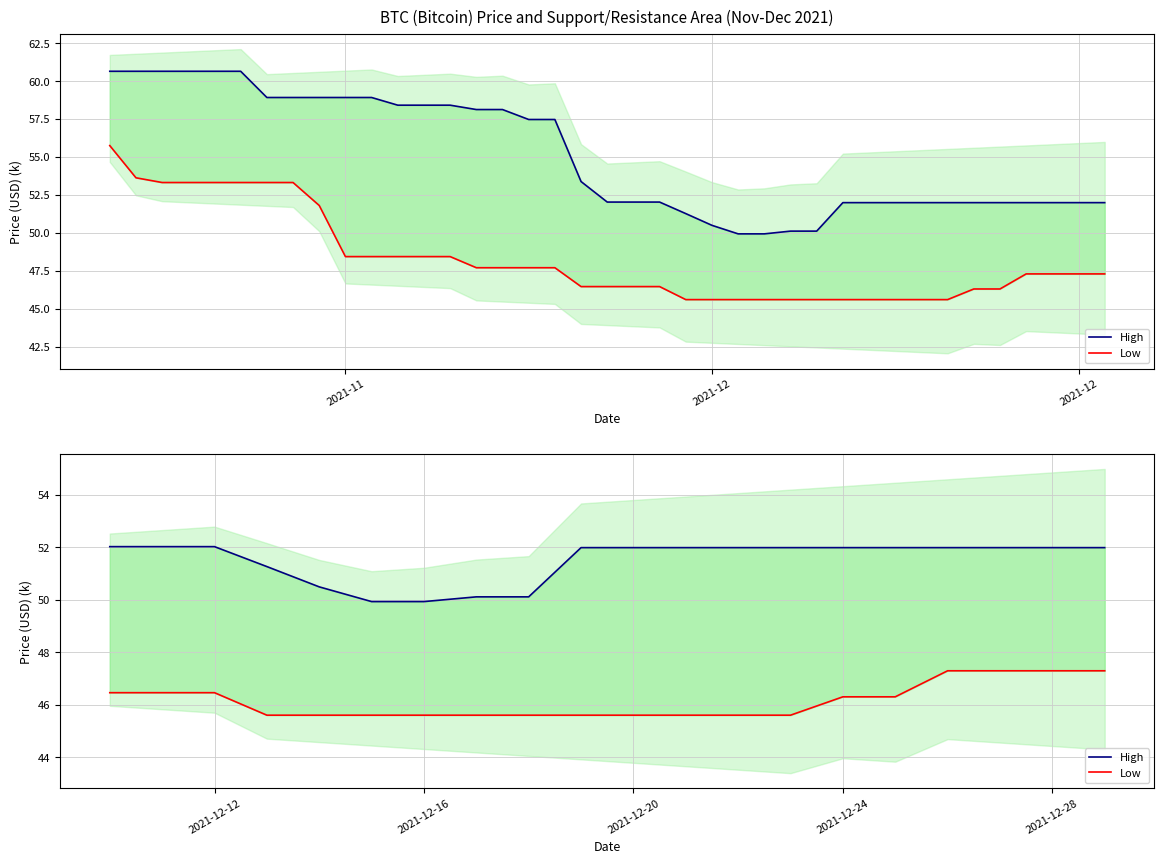

True or false: High has more than 1 points higher than both neighbors.

False